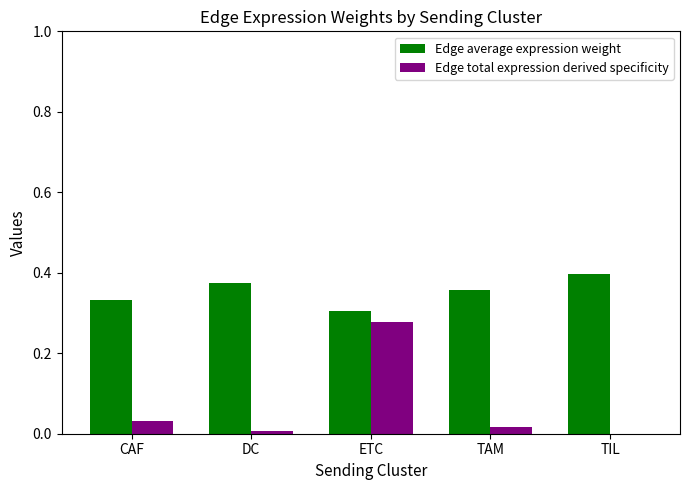

The Edge total expression derived specificity series shows 0.4 at ETC. True or false?

False